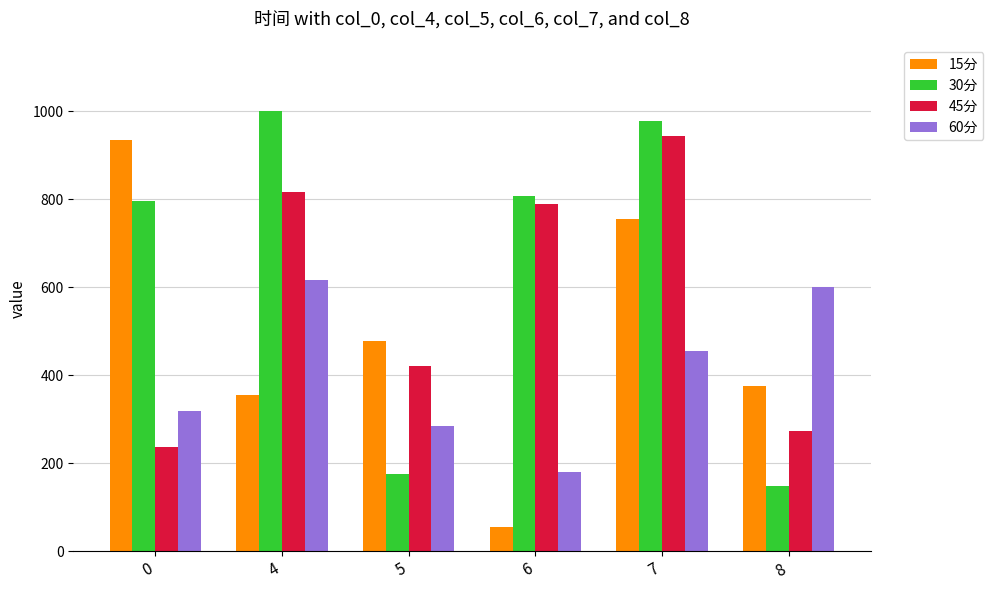

What is the minimum value for 45分?

235.8